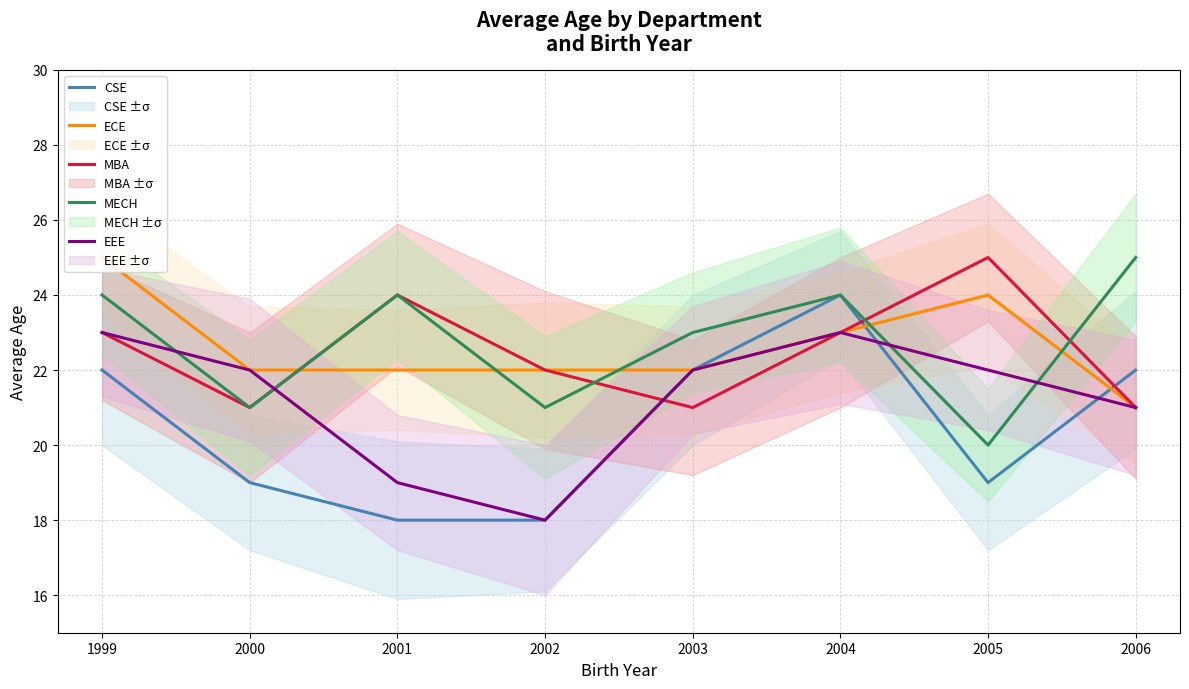

Is it true that MBA equals 9 at 2003?

False